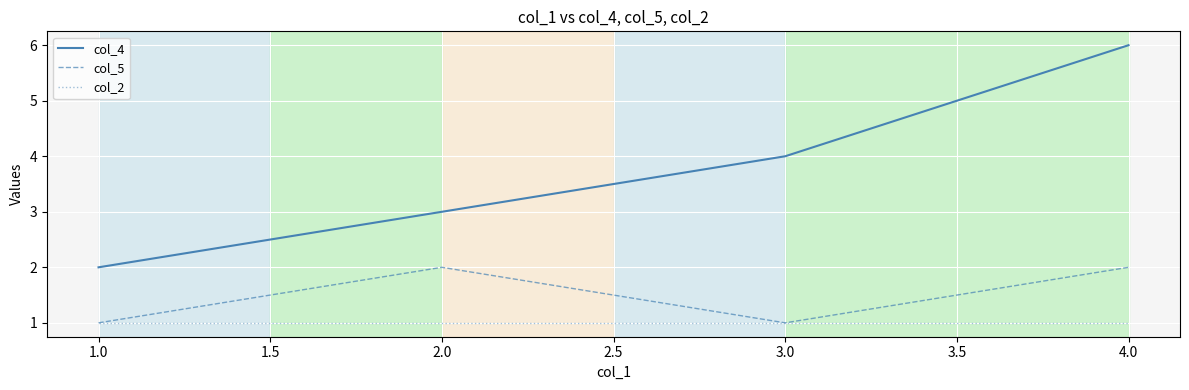

True or false: col_2 has more than 1 points higher than both neighbors.

False